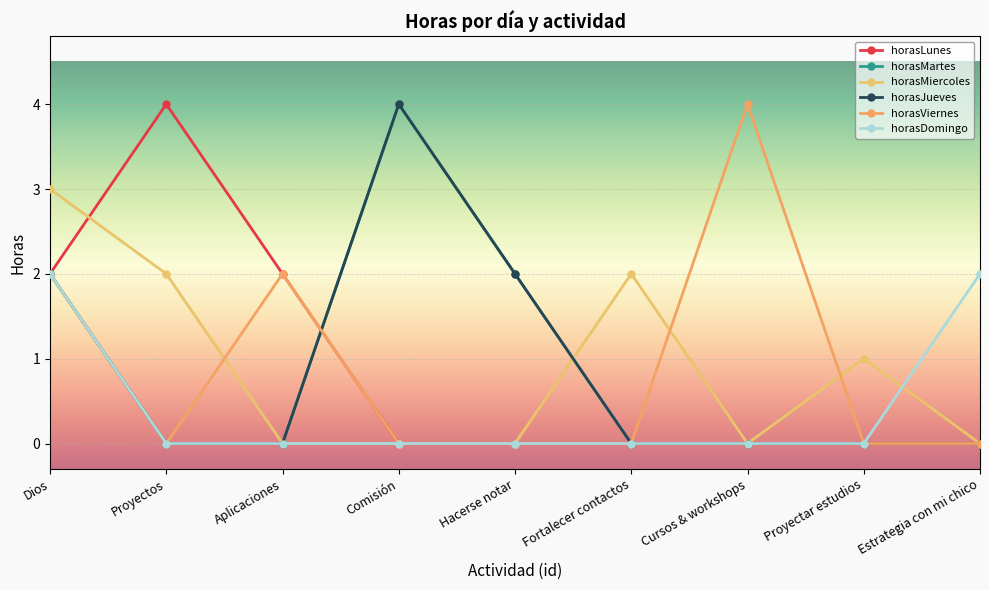

What is the total value across all series at Dios?

13